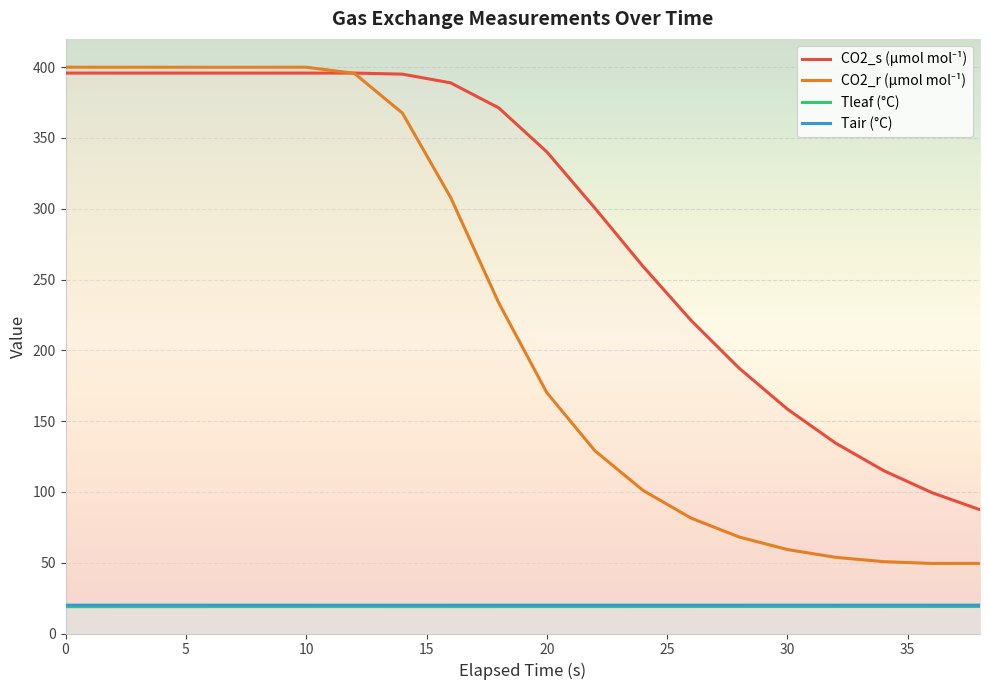

What is the minimum value for Tair (°C)?

20.0